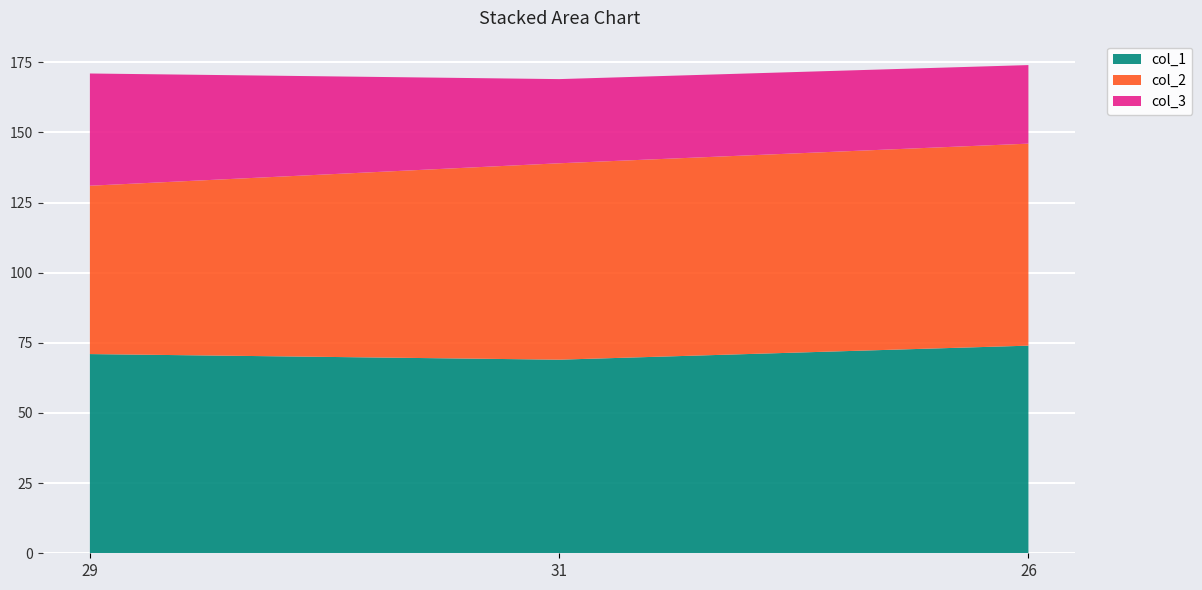

Reading right to left, list all the values displayed in this chart.

col_1: 26=74	31=69	29=71
col_2: 26=72	31=70	29=60
col_3: 26=28	31=30	29=40